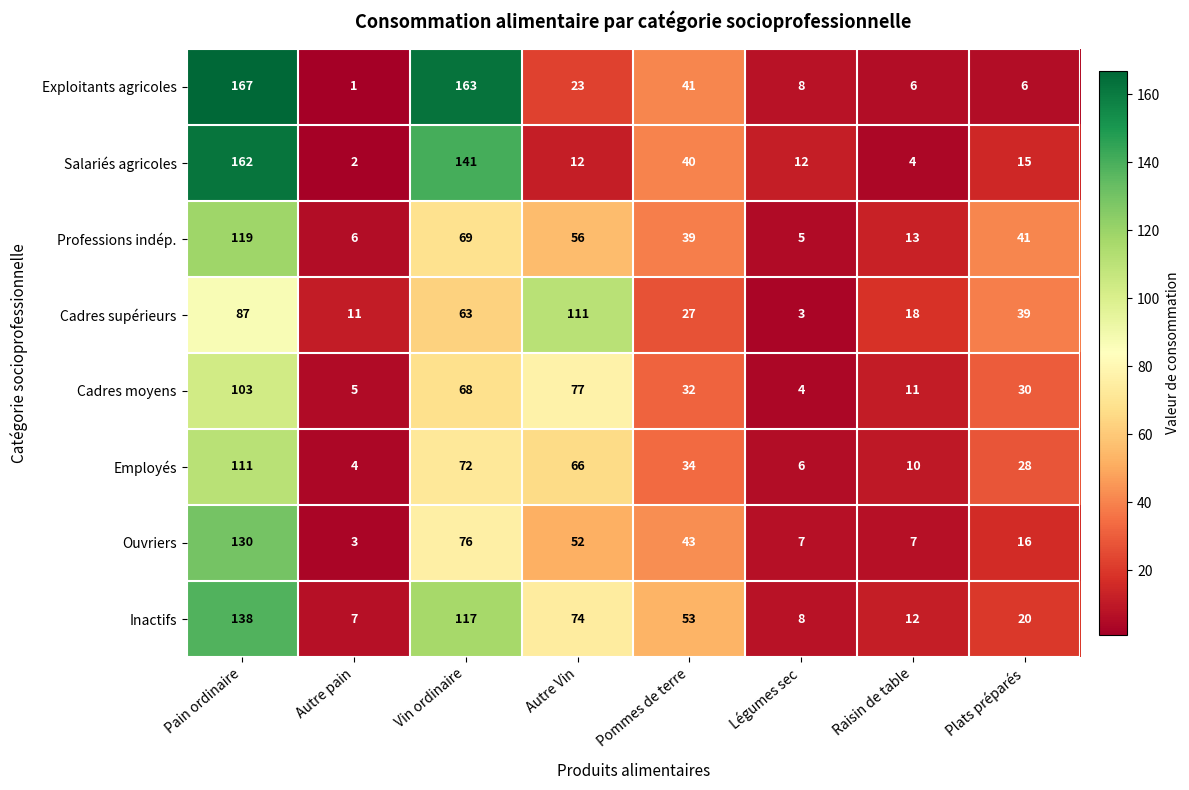

At which category is the sum across all series the highest?

Pain ordinaire